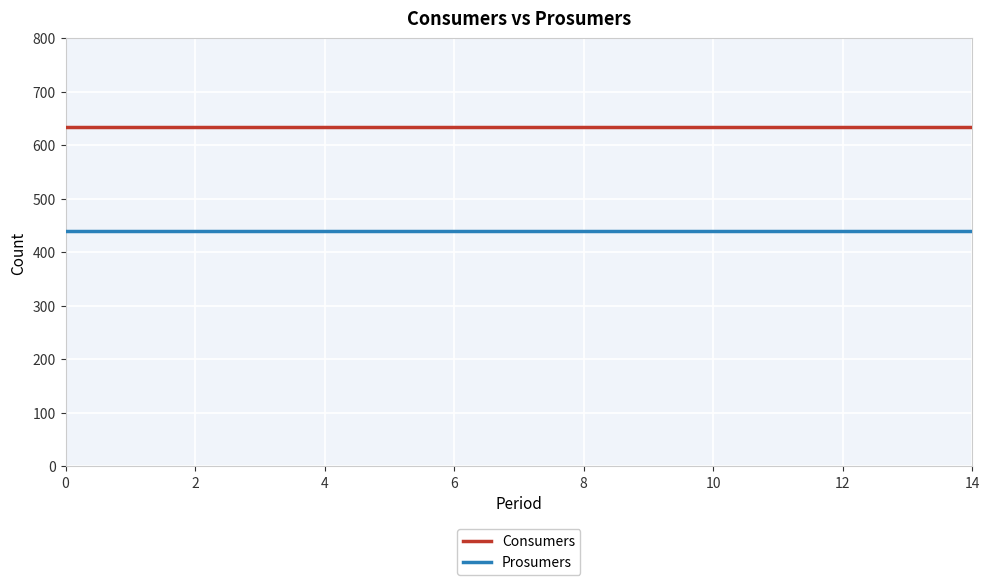

Which series has the largest total across all categories?

Consumers